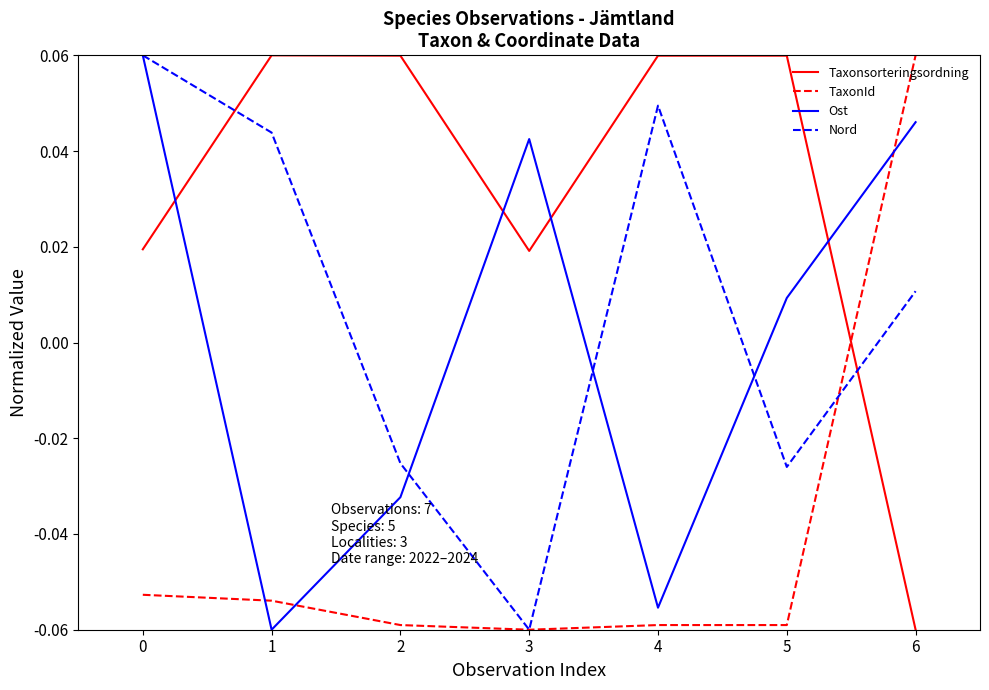

At 2, list the series in order from largest to smallest.

Taxonsorteringsordning, Nord, Ost, TaxonId